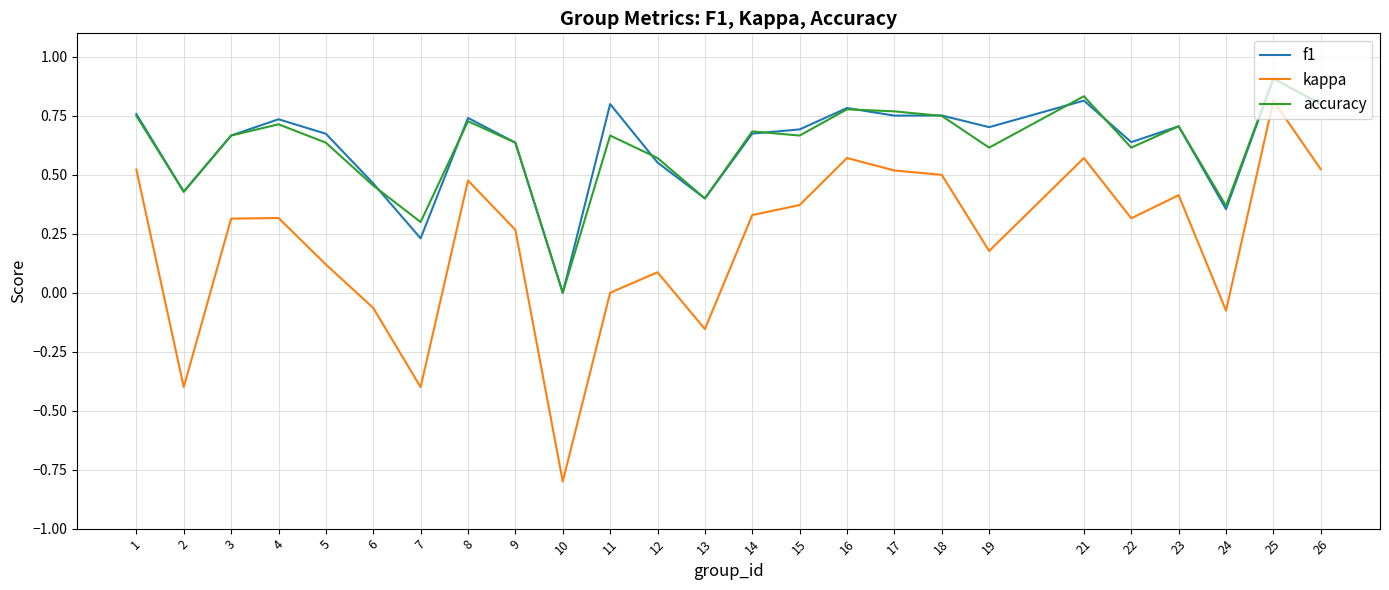

Where does the kappa series first go above 0?

1